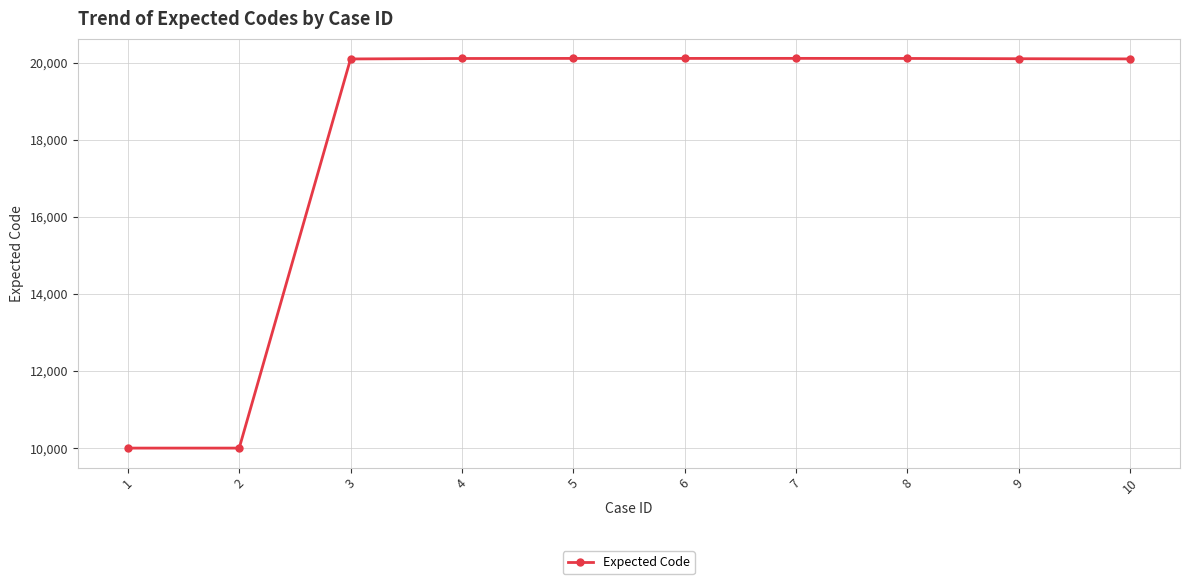

True or false: there are more than 0 points higher than both neighbors.

True